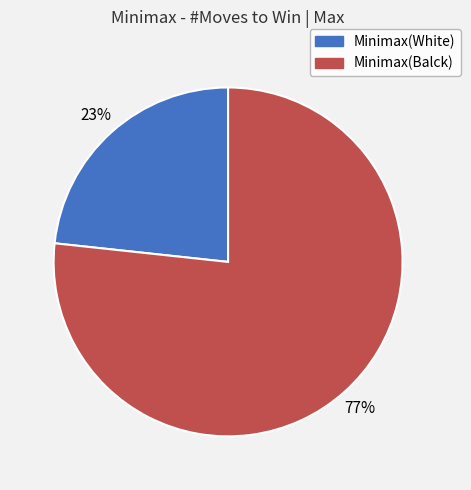

Is it true that Minimax(White) is 23% of the pie?

True